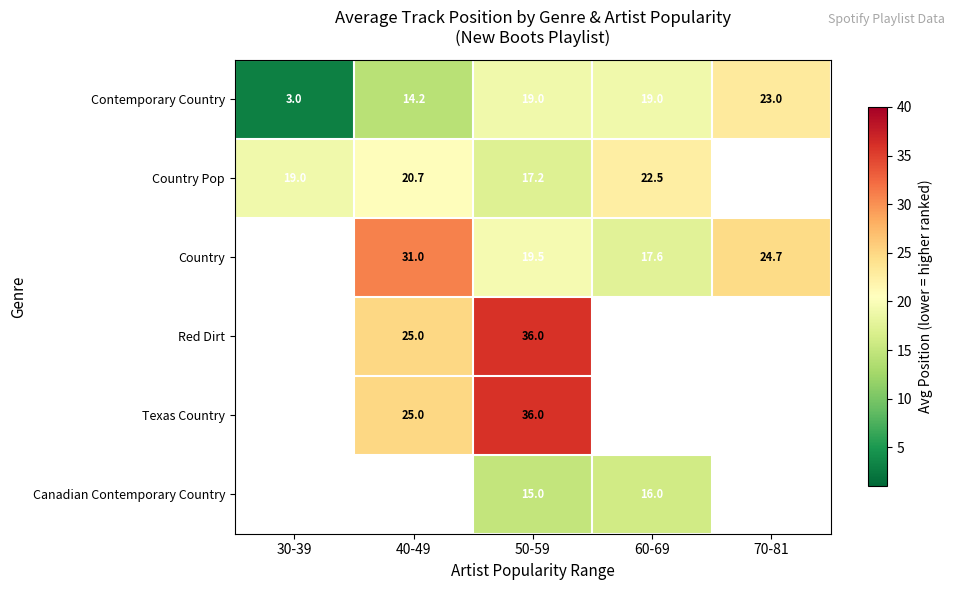

Which category has the lowest value in the Contemporary Country series?

30-39